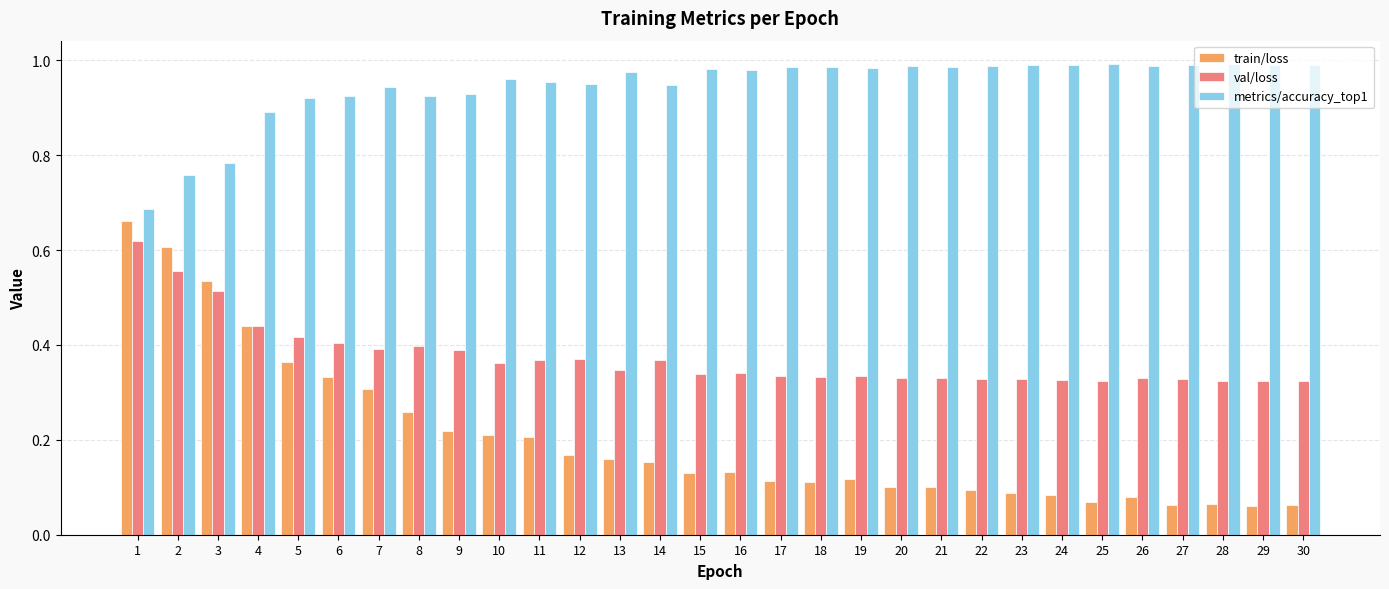

The value of train/loss at 10 is 0.2. True or false?

True